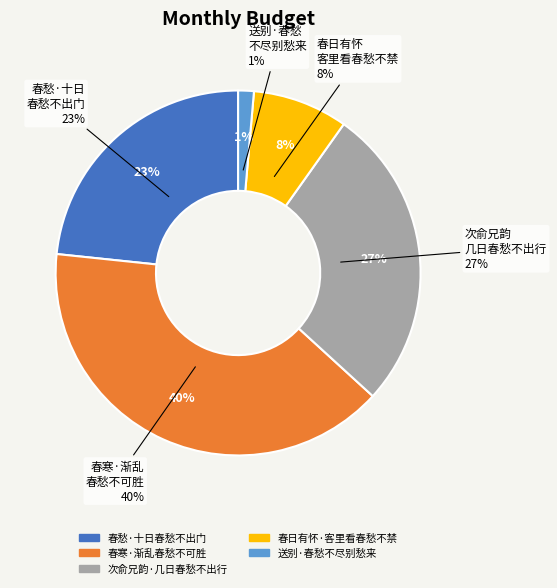

Is it true that 春愁·十日春愁不出门 is 23% of the pie?

True